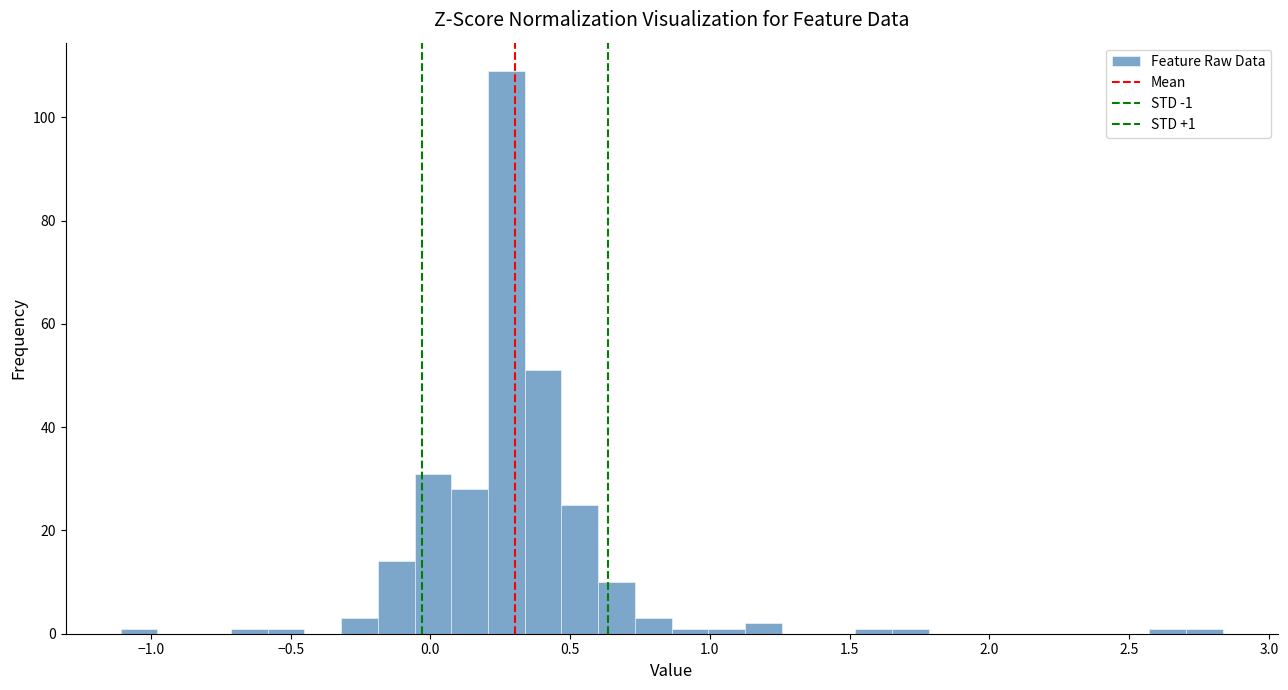

Around what value on the x-axis is the tallest bar? Give the approximate position of its centre, as read against the axis.

0.25